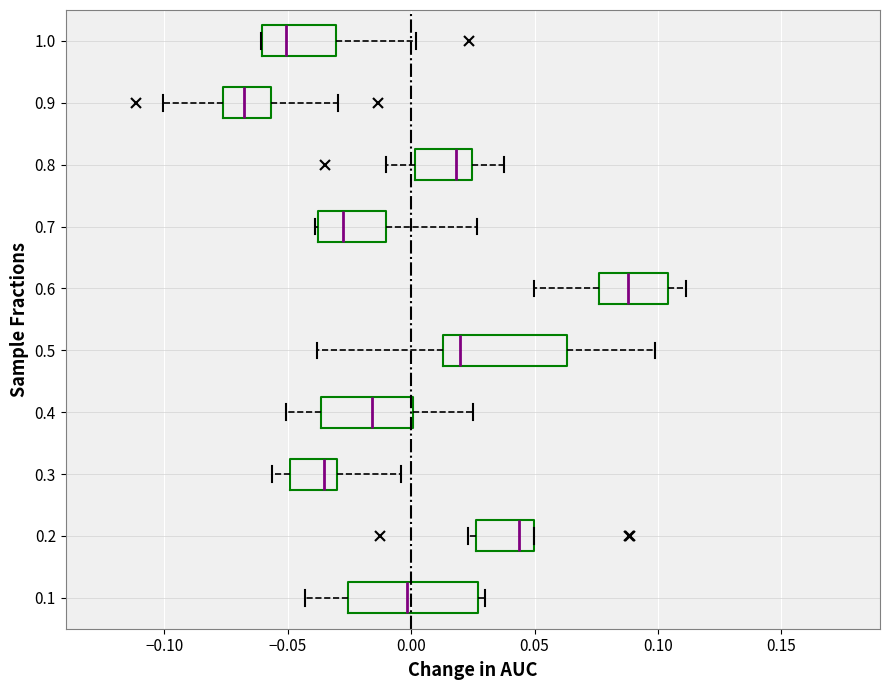

Where is the right edge of the box at y = 0.4 on the x-axis? The values are not printed on the chart, so give them approximately, as read against the axis.

0.000